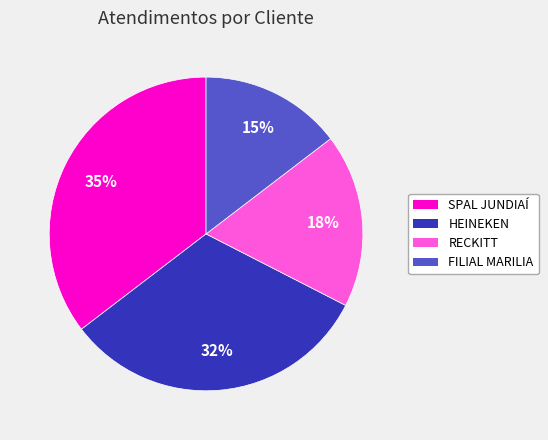

How many slices are in this pie chart?

4